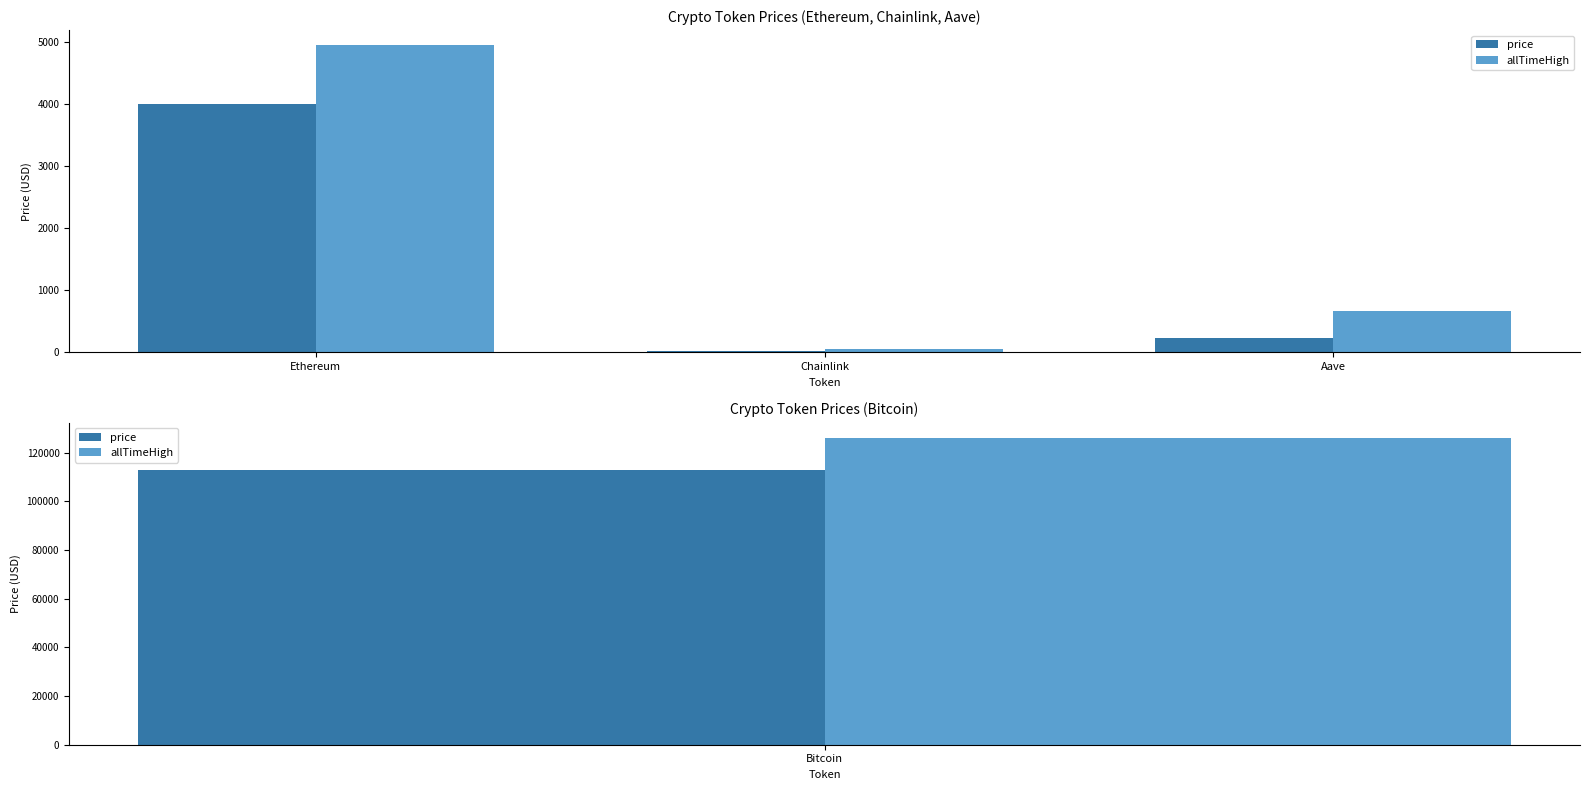

What is the value of the allTimeHigh bar at the 2nd from the left?

52.7